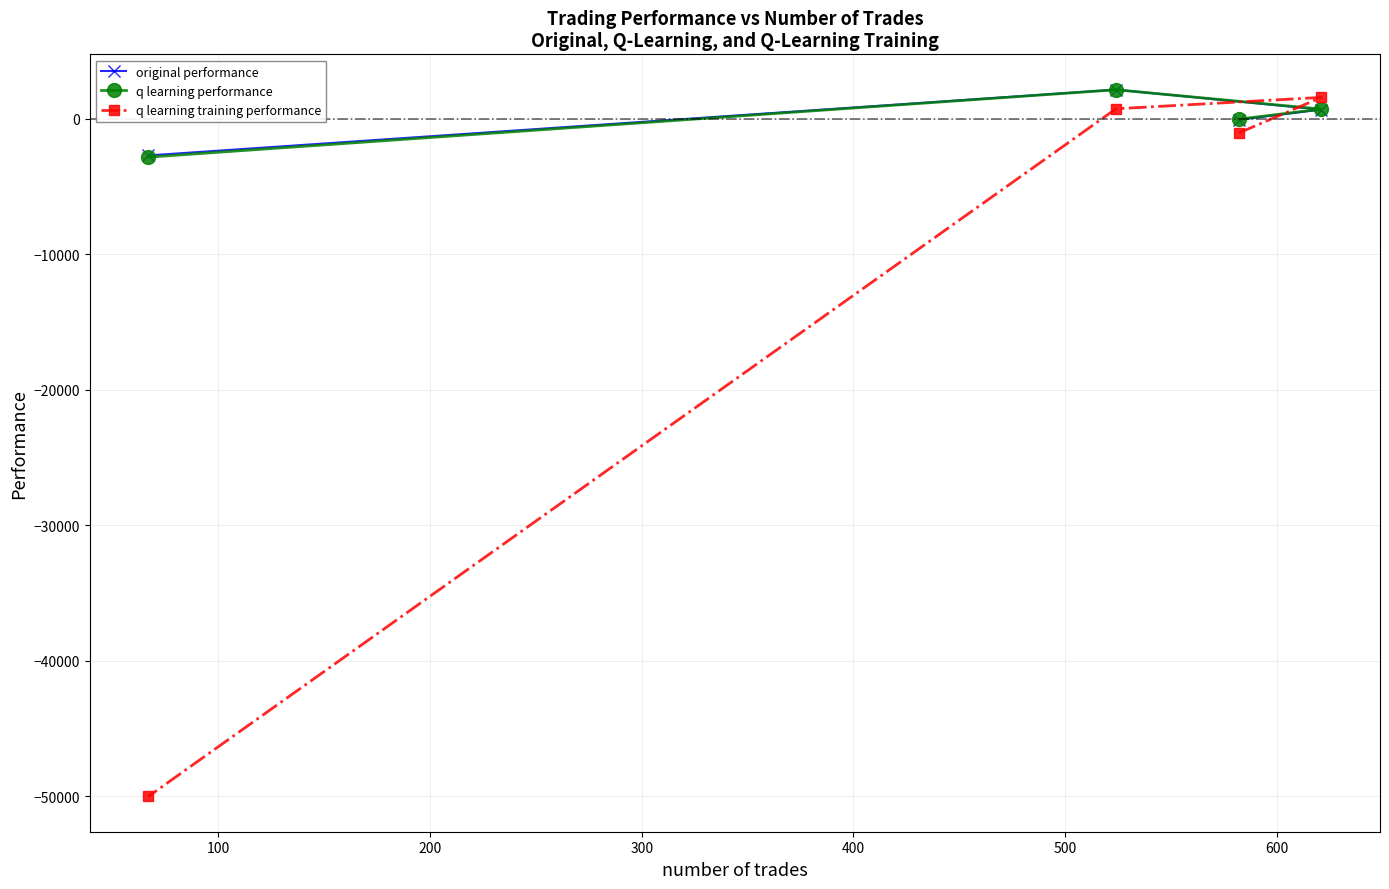

What is the maximum value shown in the chart?

2147.4